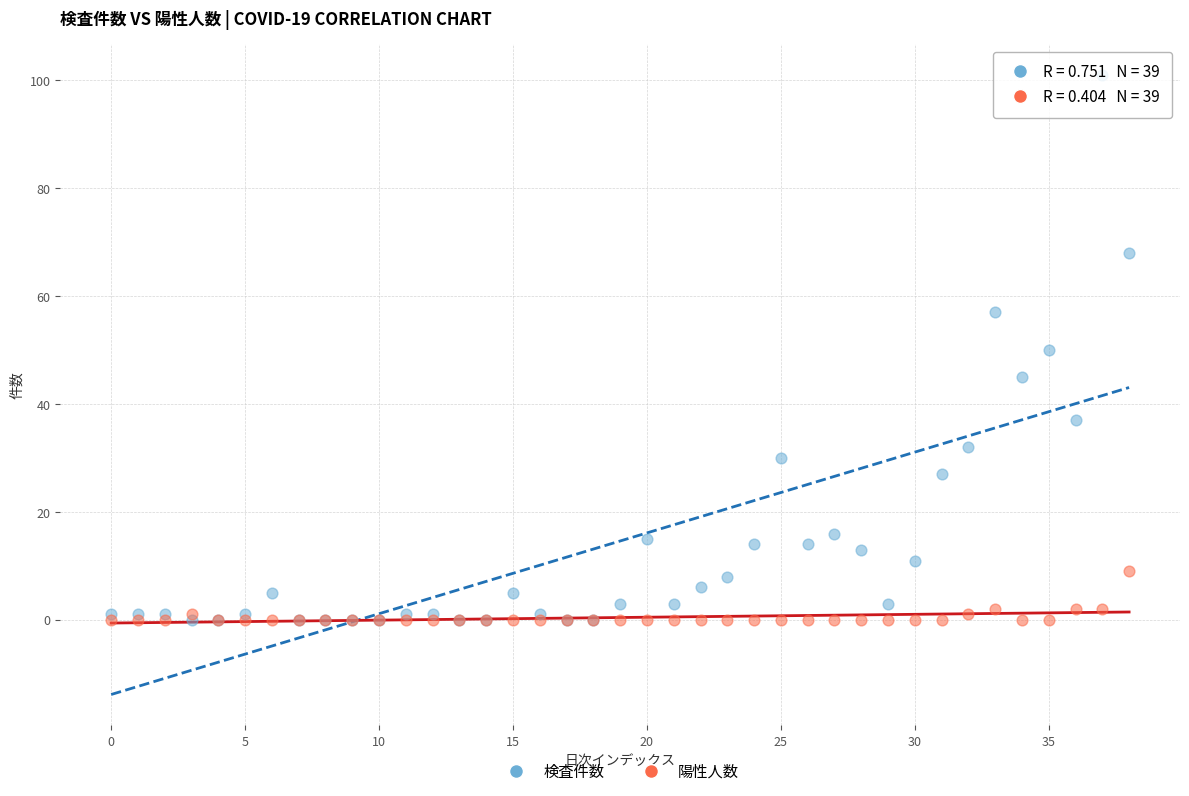

What are all the series names shown in the legend?

検査件数, 陽性人数